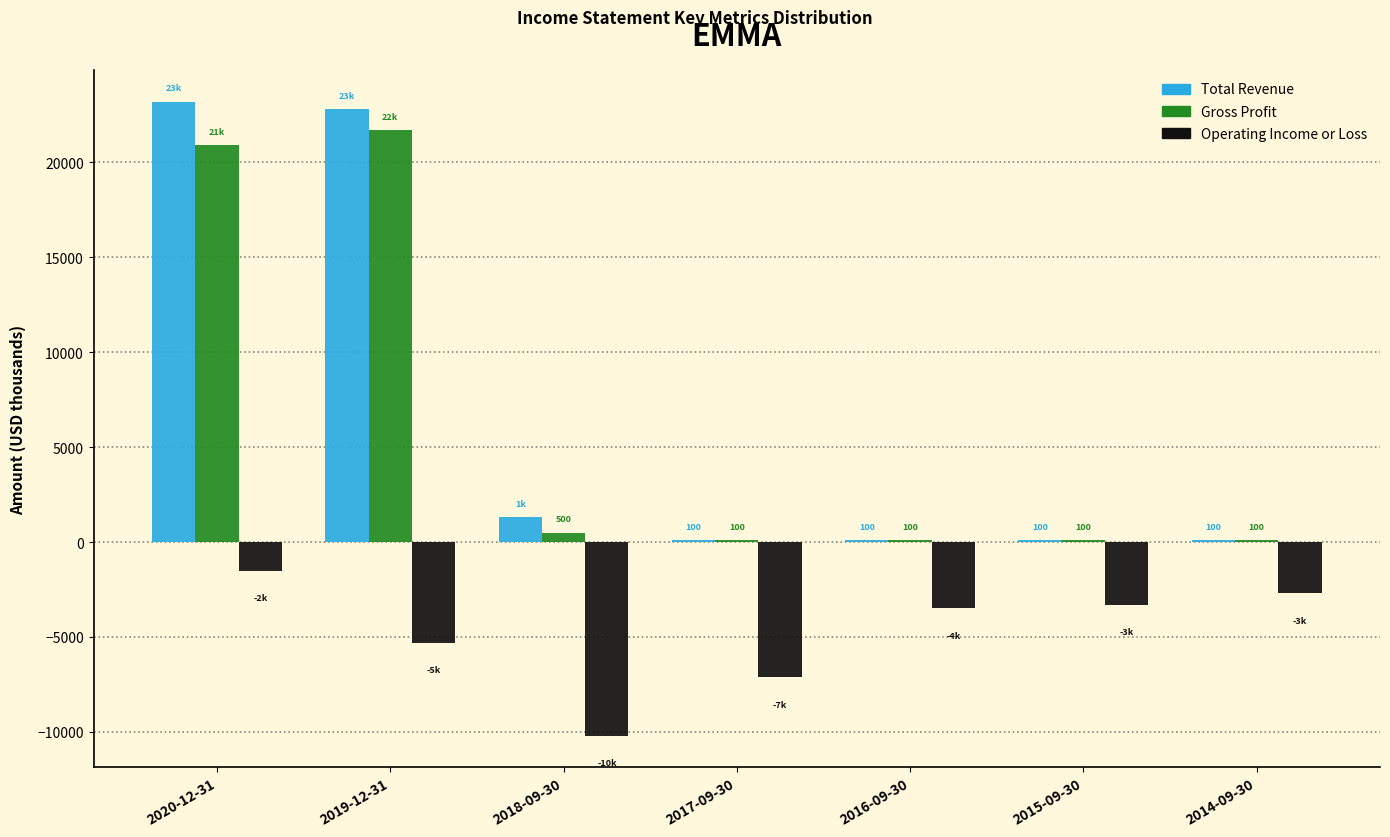

Reading left to right, transcribe all the data shown in this chart.

Total Revenue: 2020-12-31=23200	2019-12-31=22800	2018-09-30=1300	2017-09-30=100	2016-09-30=100	2015-09-30=100	2014-09-30=100
Gross Profit: 2020-12-31=20900	2019-12-31=21700	2018-09-30=500	2017-09-30=100	2016-09-30=100	2015-09-30=100	2014-09-30=100
Operating Income or Loss: 2020-12-31=-1500	2019-12-31=-5300	2018-09-30=-10200	2017-09-30=-7100	2016-09-30=-3500	2015-09-30=-3300	2014-09-30=-2700